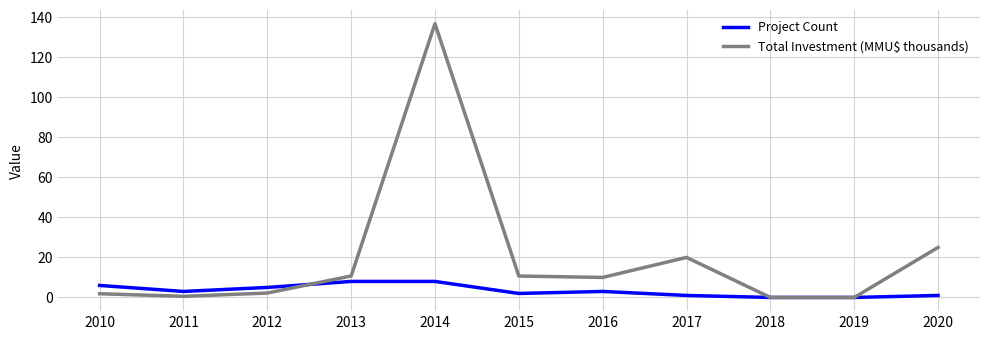

What is the approximate value of Project Count at 2017?

1.0